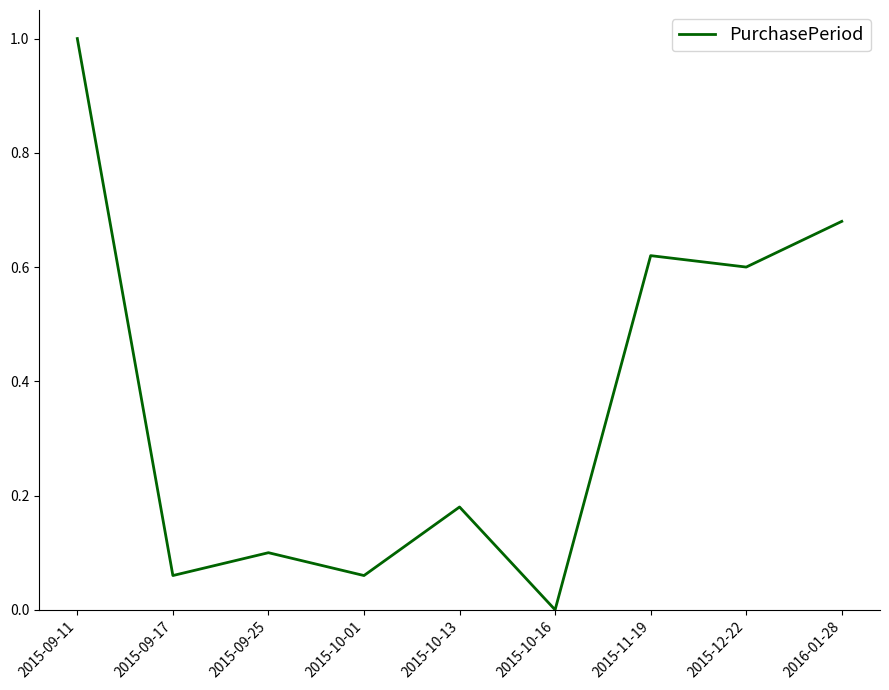

Count the number of categories in the chart.

9